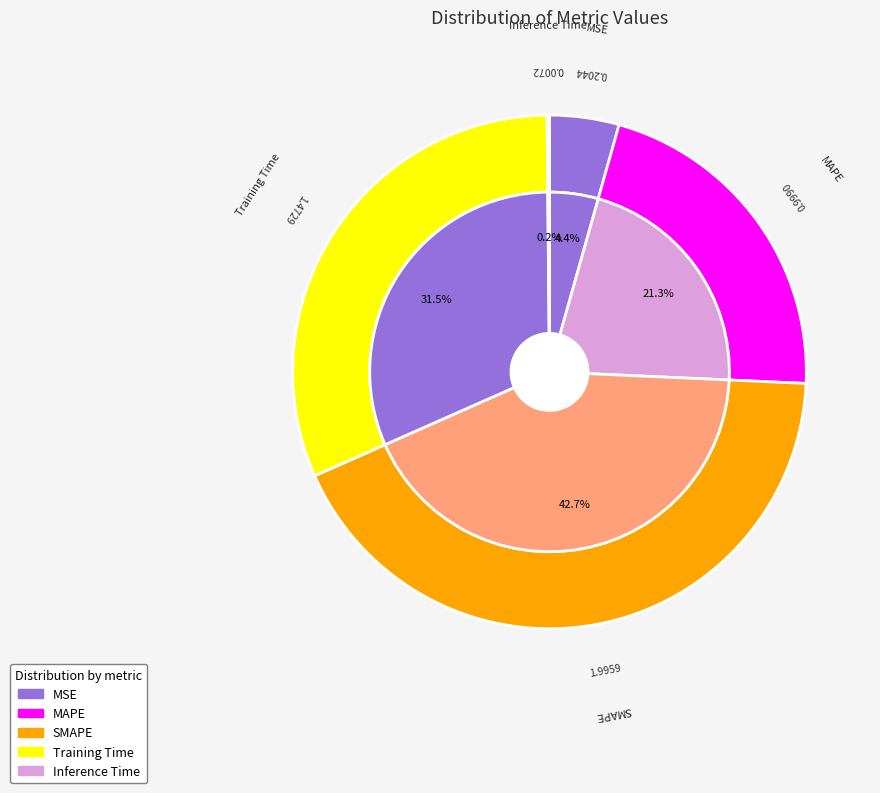

Is there a majority slice in this chart?

No